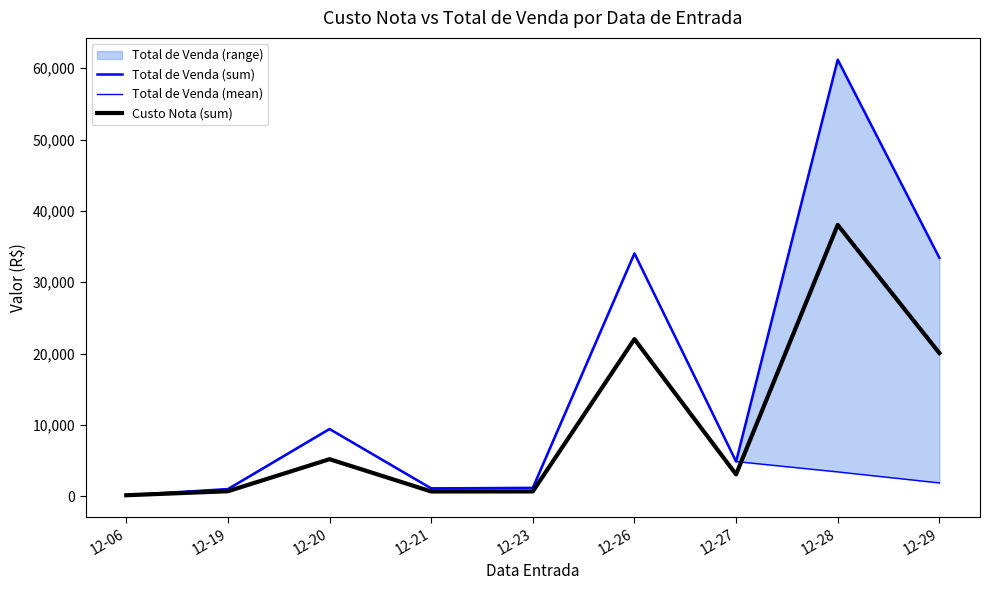

At which label does Custo Nota (sum) reach its minimum?

12-06